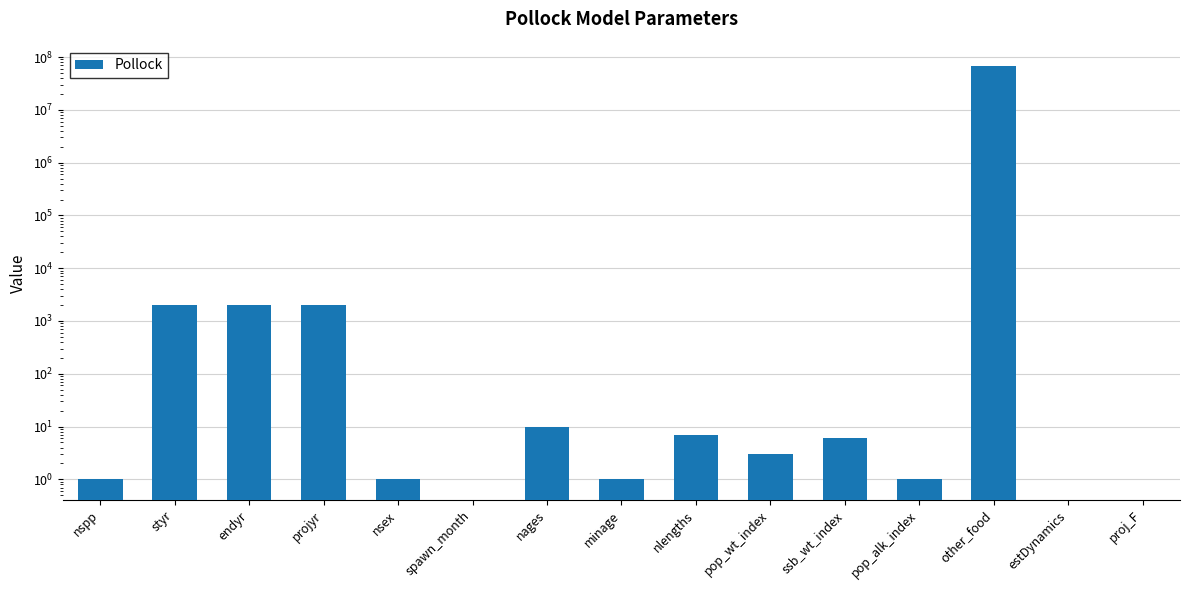

Reading left to right, transcribe all the data shown in this chart.

1	1970	2018	2050	1	0	10	1	7	3	6	1	66300000	0	0